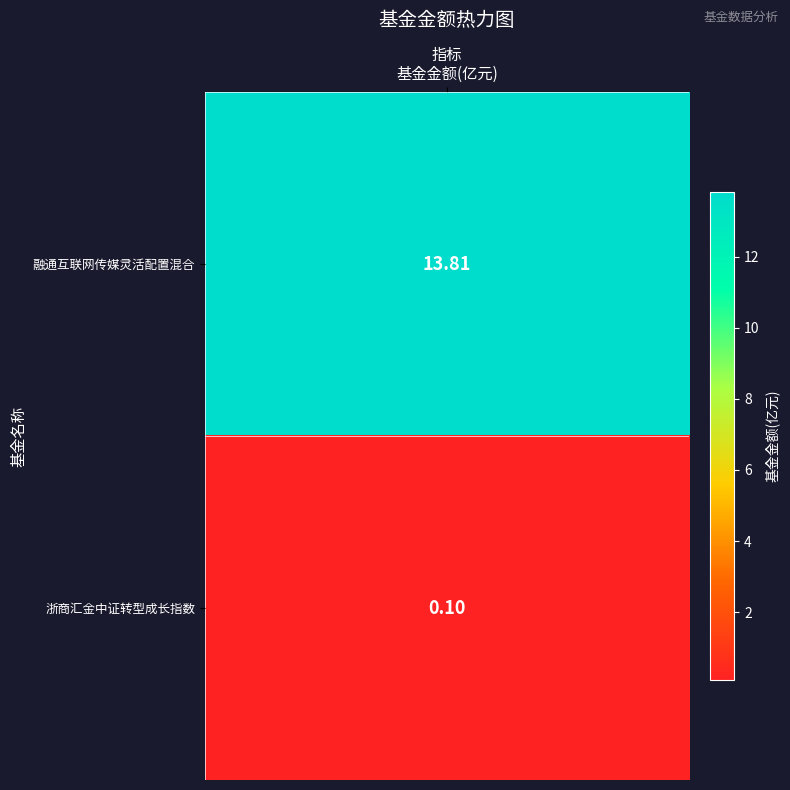

At which label does the data first exceed 13?

融通互联网传媒灵活配置混合